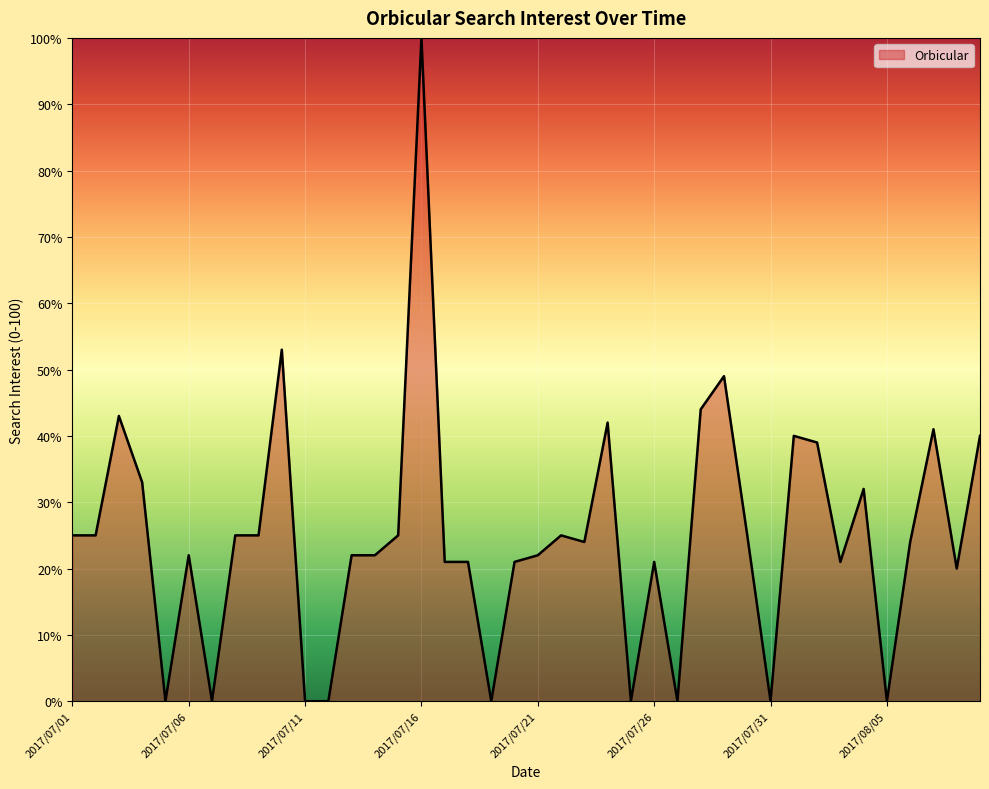

What is the greatest value displayed?

100